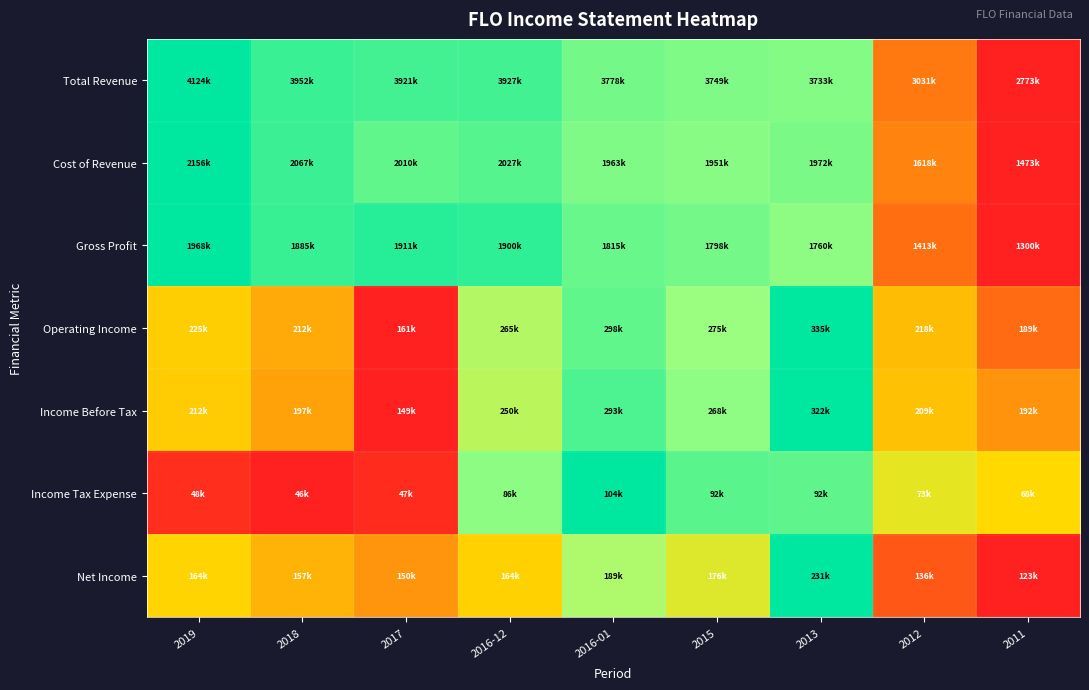

Count the number of data series in this chart.

7